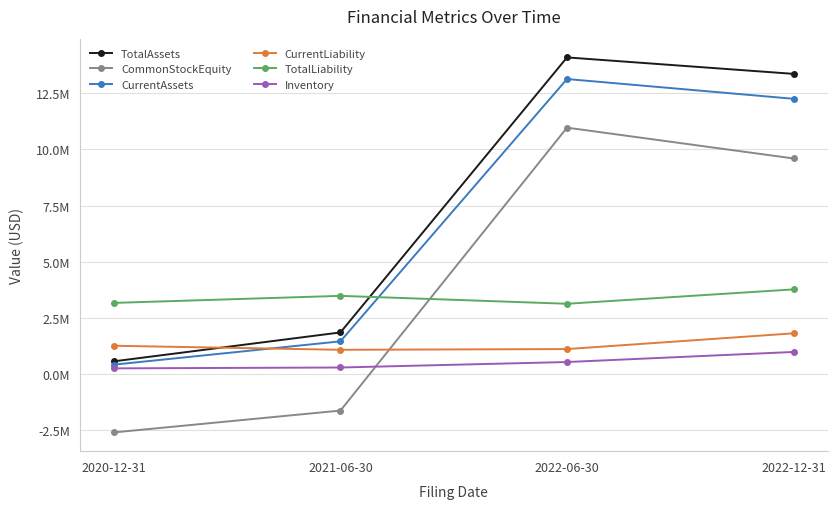

At which label is CurrentAssets closest to 6774998?

2021-06-30